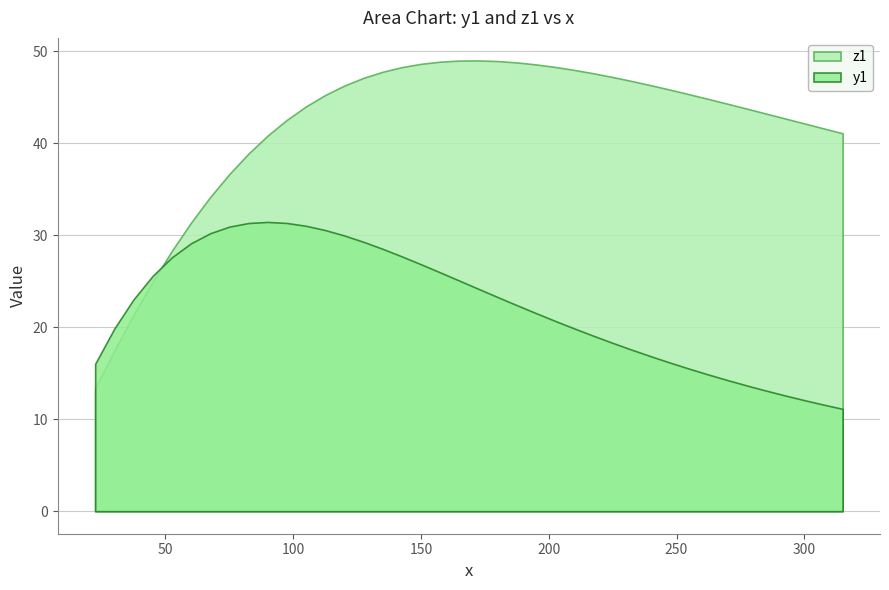

What is the maximum value for z1?

49.0